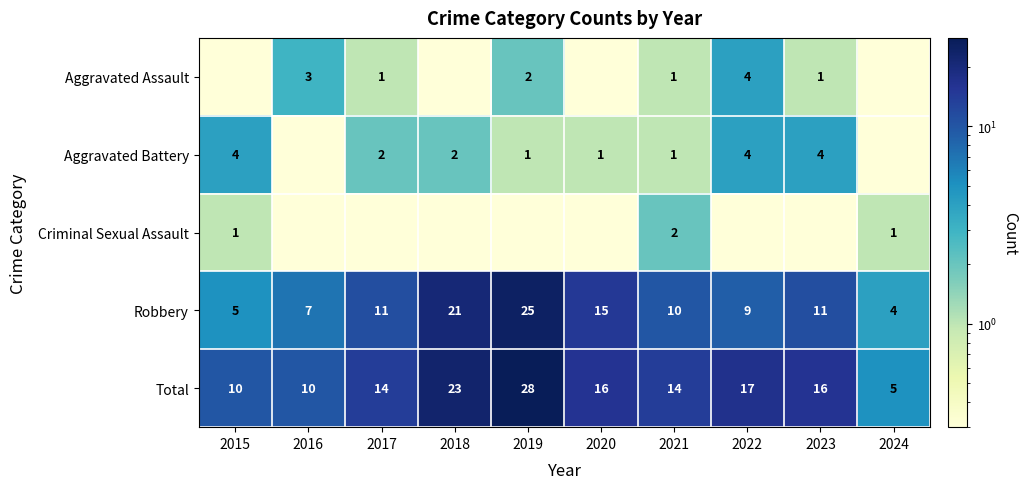

Is it true that Total equals 26.3 at 2023?

False